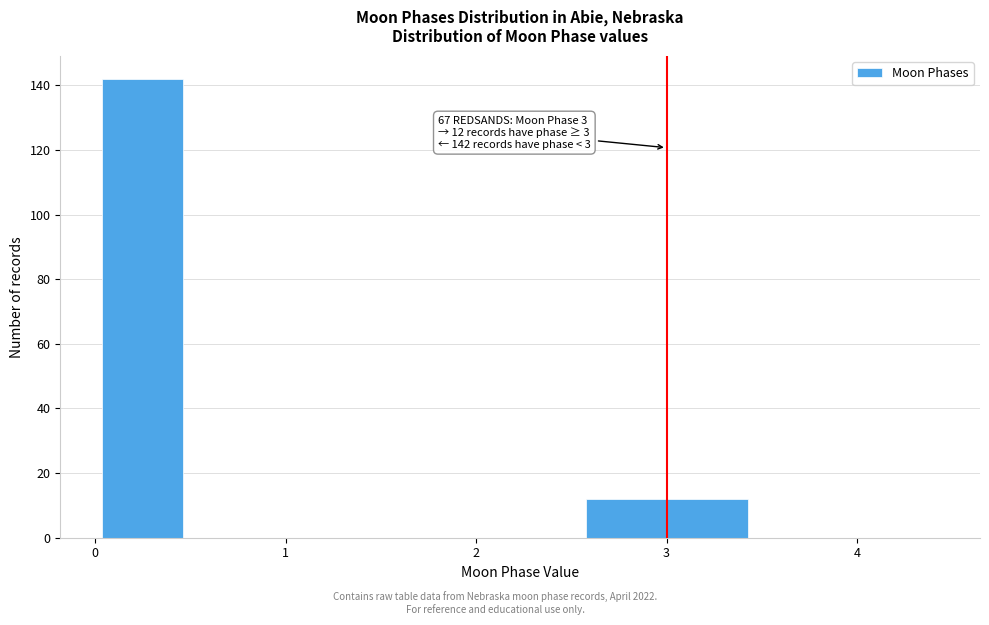

Which range on the x-axis has the tallest bar?

0.0 to 0.5